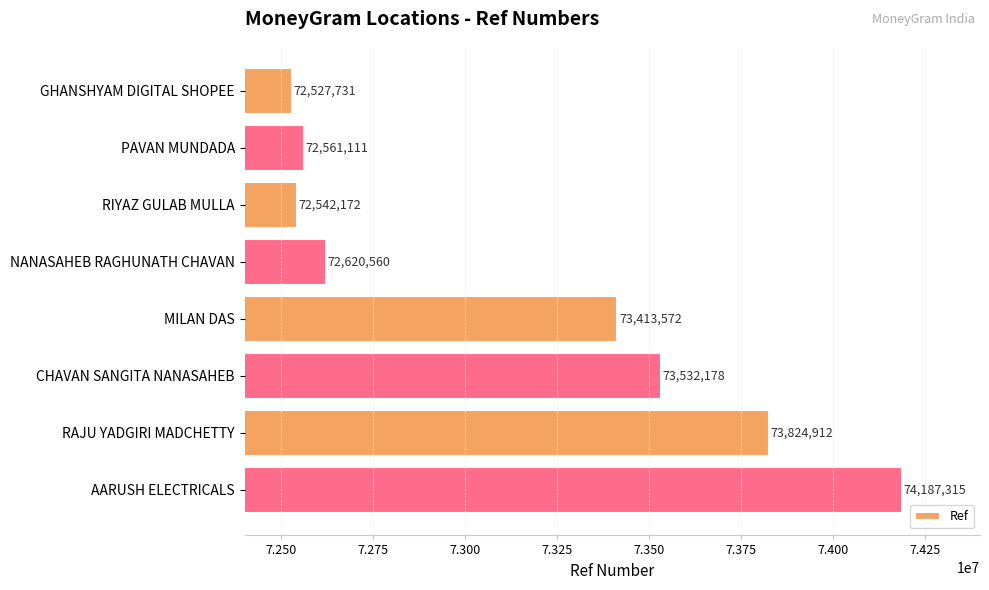

Reading bottom to top, transcribe all the data shown in this chart.

74187315	73824912	73532178	73413572	72620560	72542172	72561111	72527731